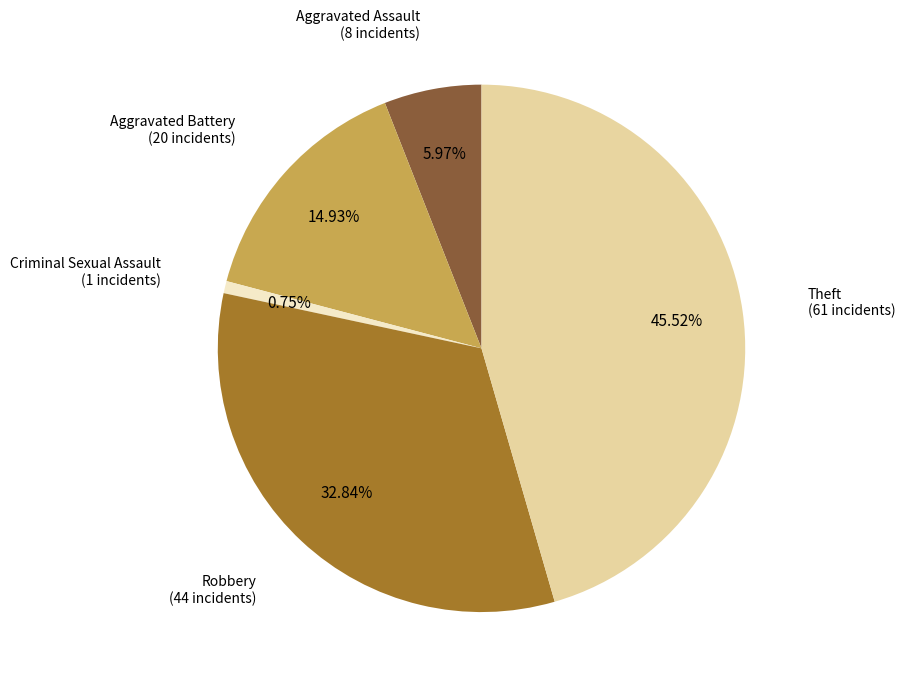

Is the sum of Aggravated Battery and Criminal Sexual Assault greater than half?

No